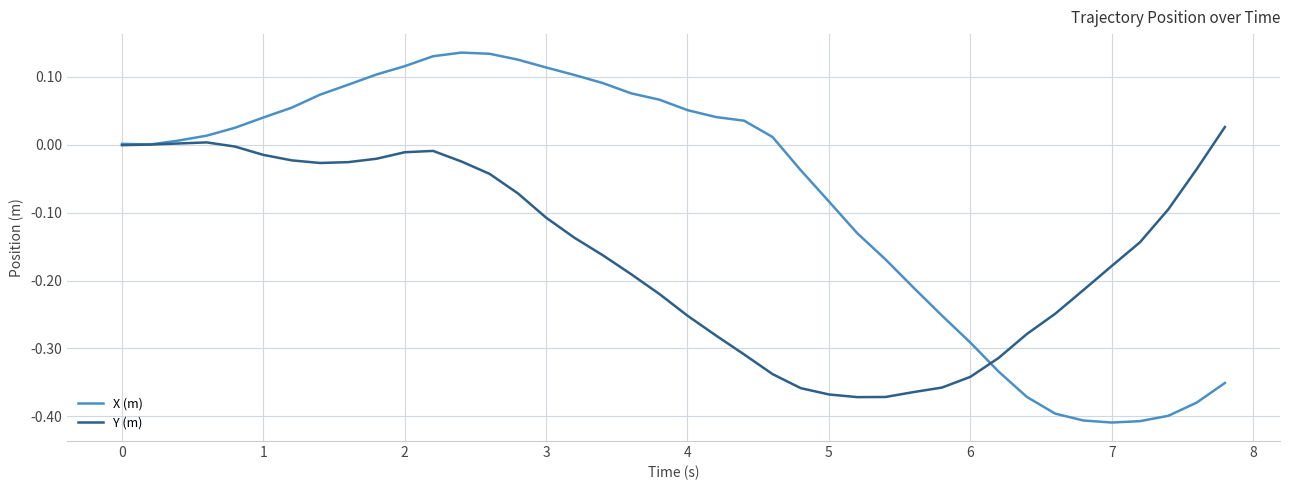

Which series has the largest total across all categories?

X (m)